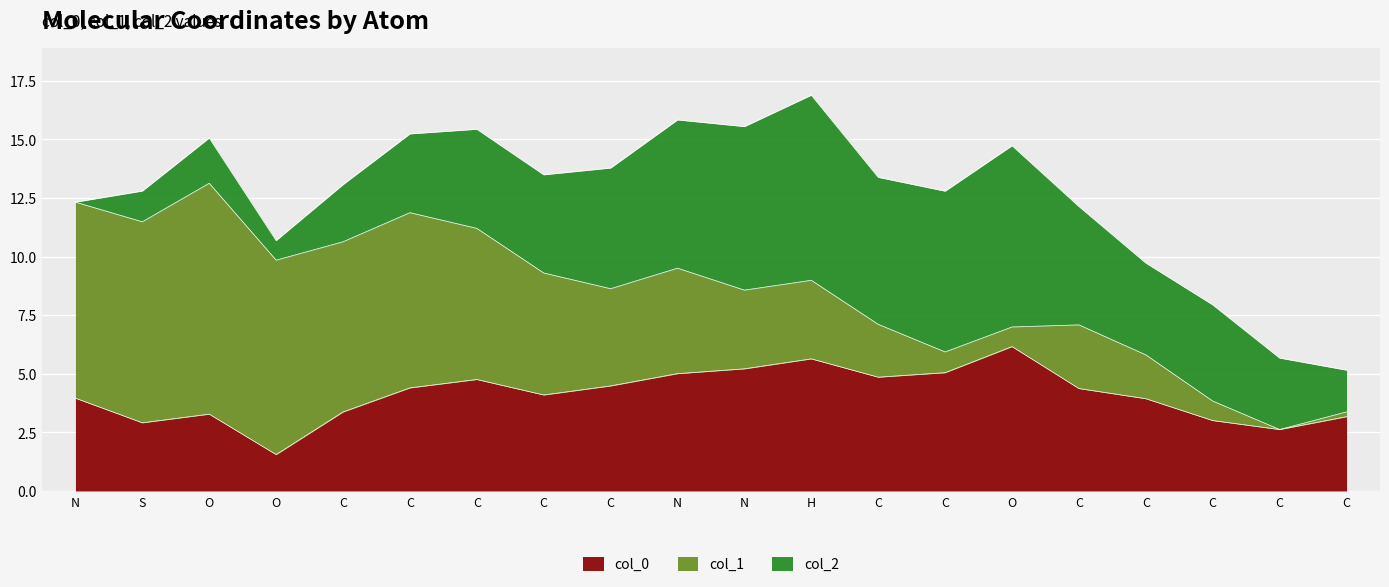

The value of col_2 at C is 5.3. True or false?

True